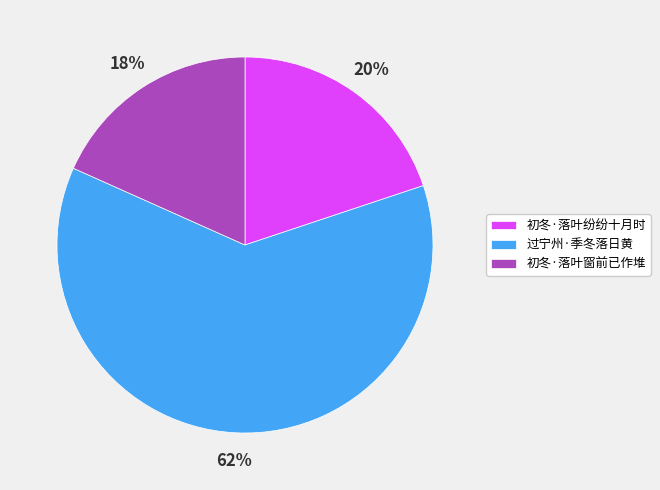

To the nearest percent, what percentage of the pie is 过宁州·季冬落日黄?

62%